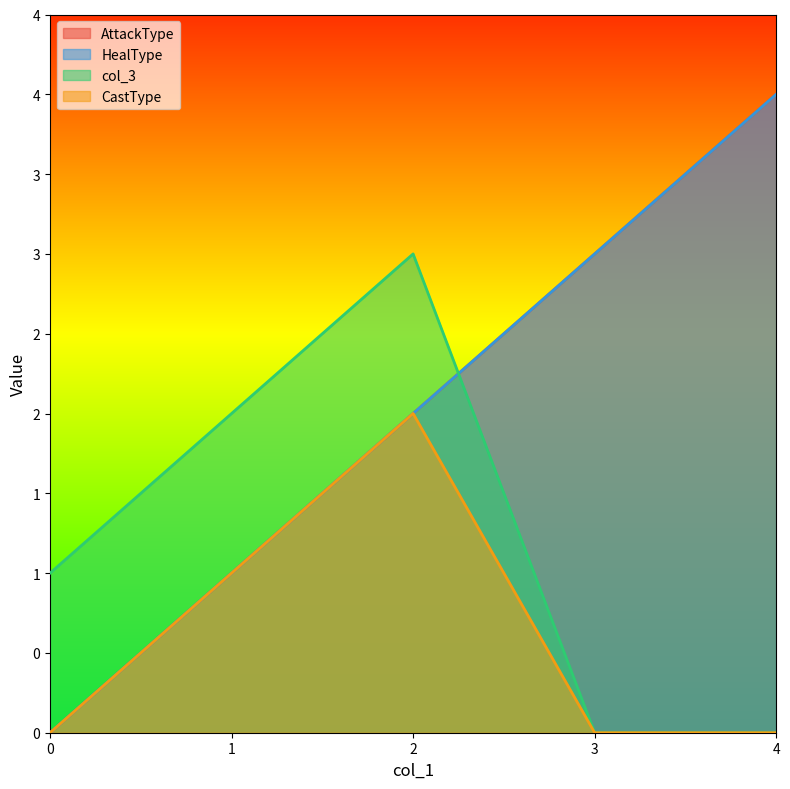

True or false: HealType has more than 2 points higher than both neighbors.

False